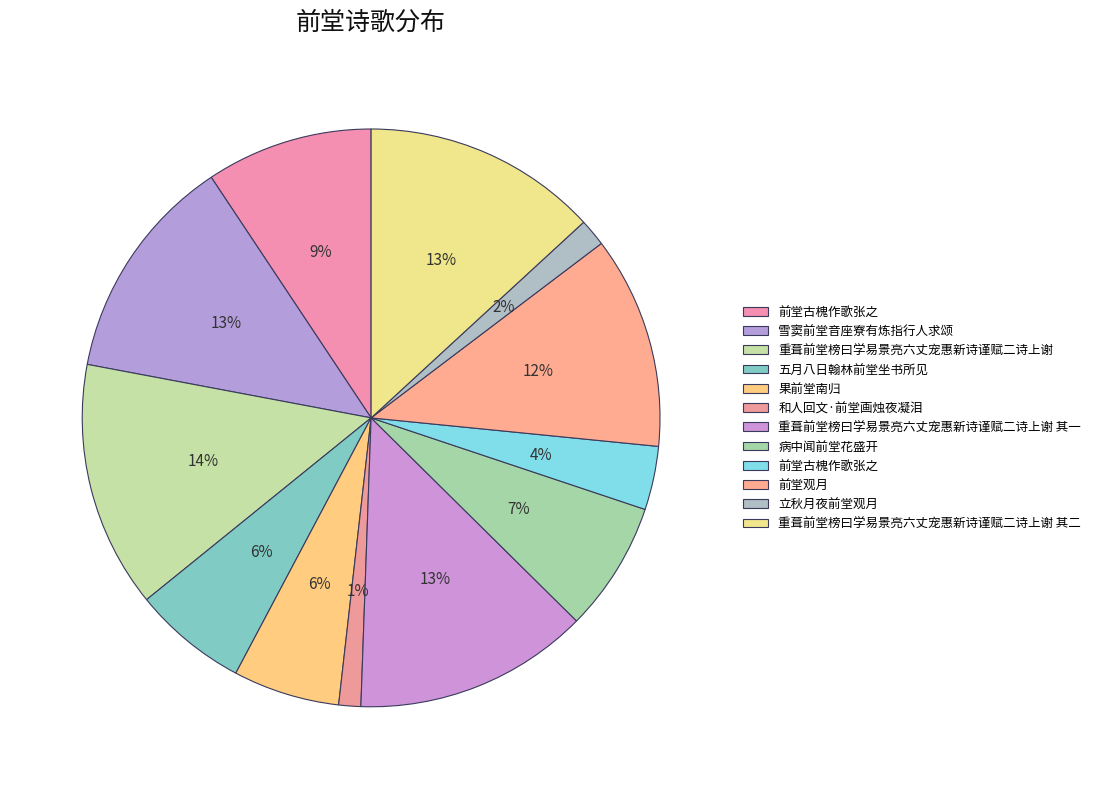

How many slices are in this pie chart?

12